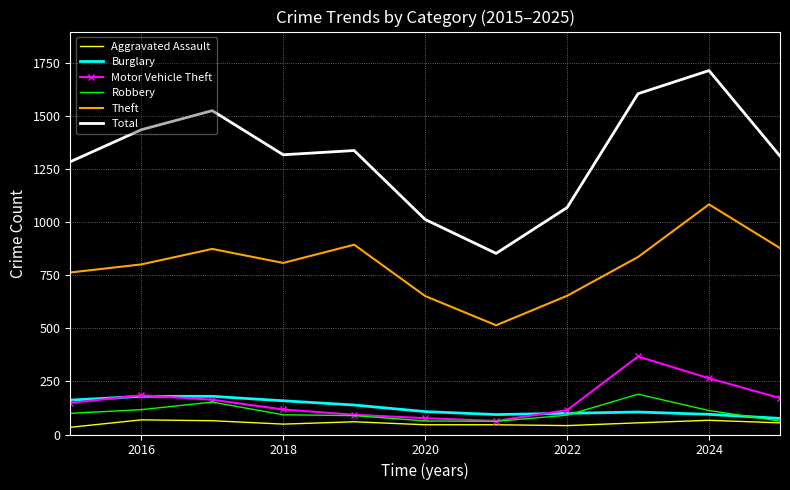

At how many categories does at least one series exceed 1597?

2